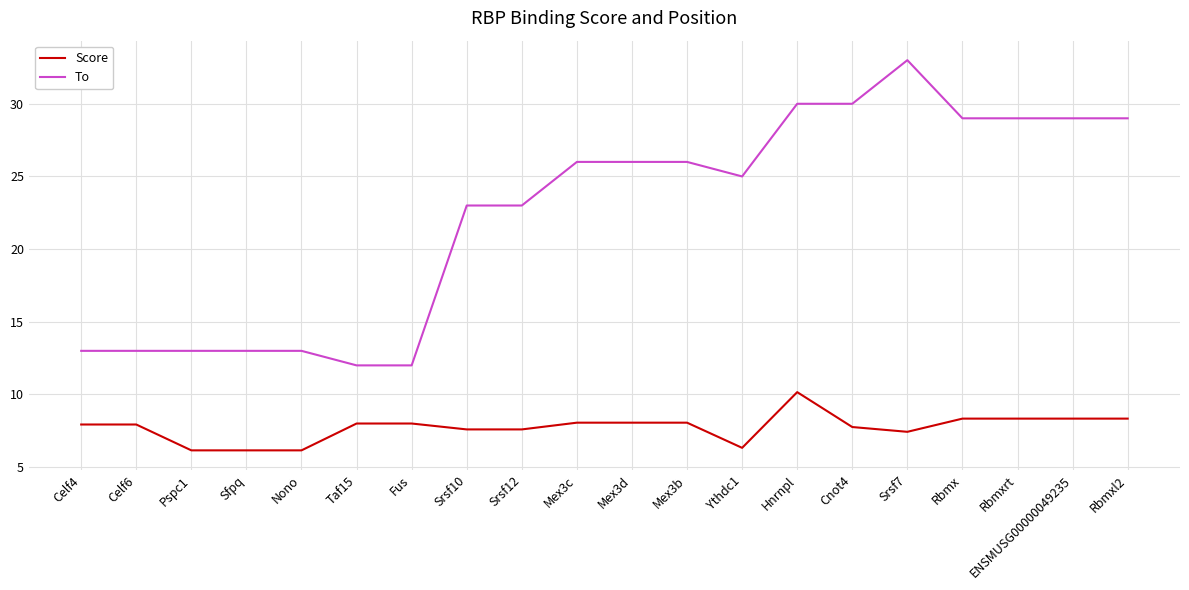

True or false: Score has a value of 10.2 at Hnrnpl.

True